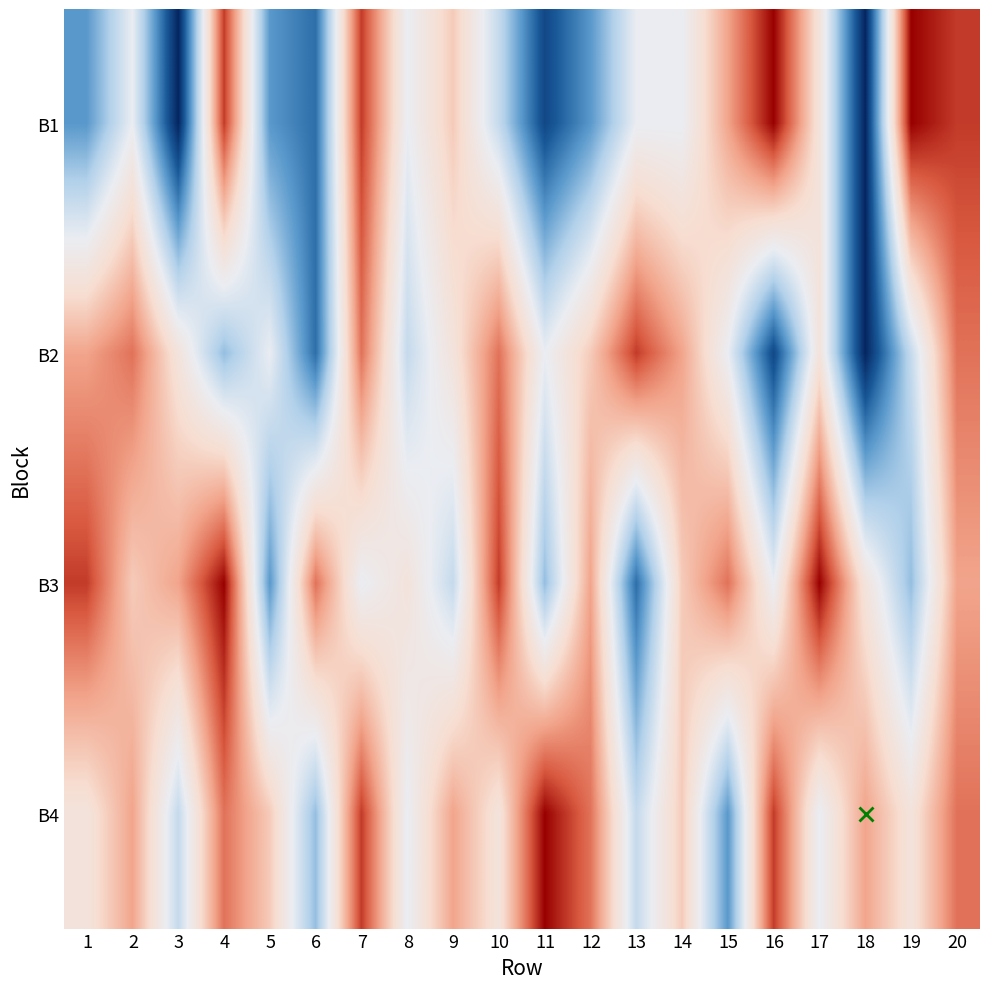

At which category is the sum across all series the highest?

18